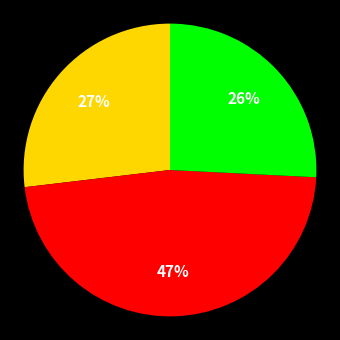

Is there a majority slice in this chart?

No